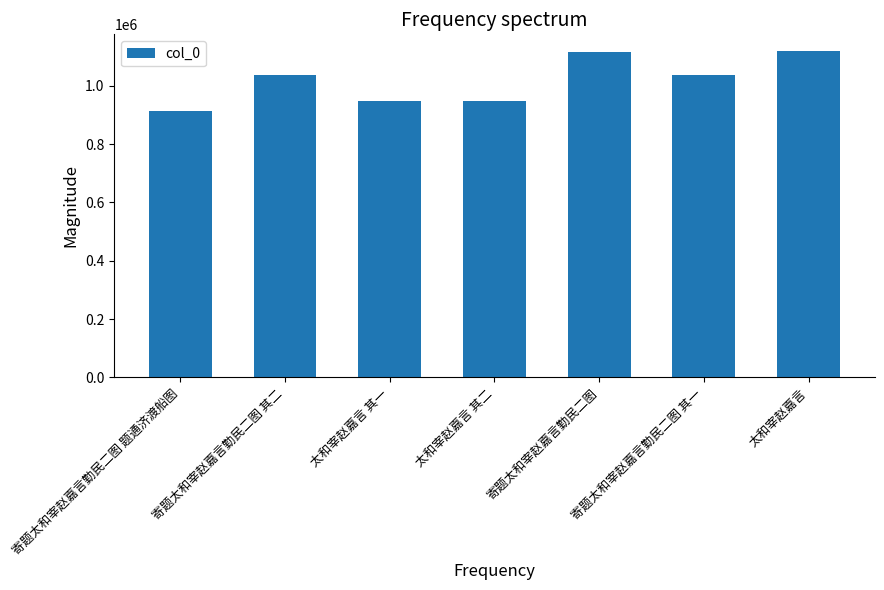

What is the ratio of the value at 太和宰赵嘉言 其一 to the value at 寄题太和宰赵嘉言勤民二图 题通济渡船图?

1.0